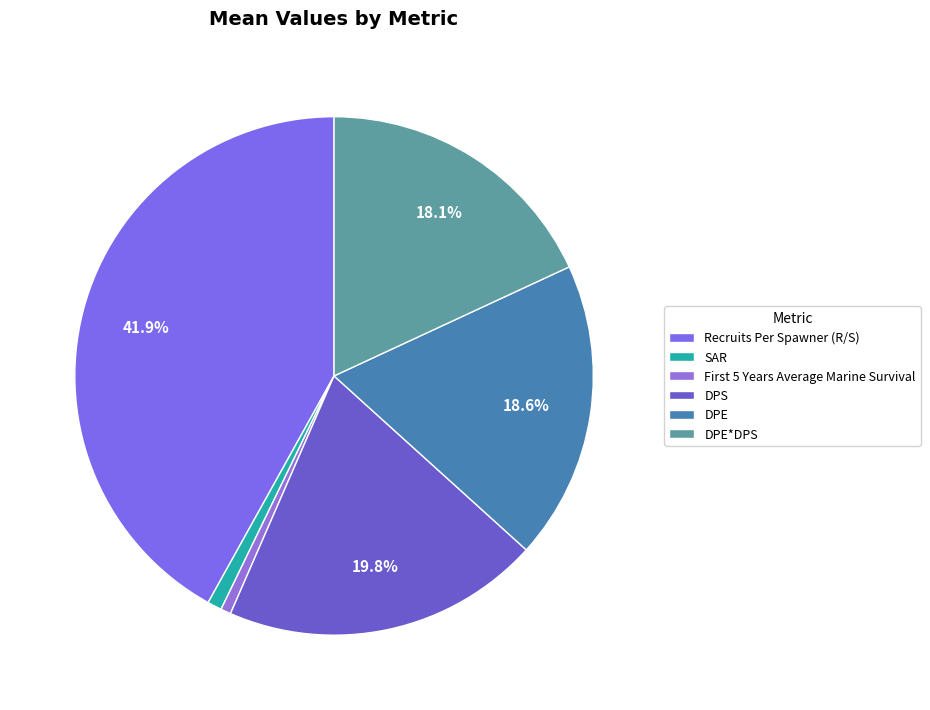

To the nearest percent, what percentage of the pie is Recruits Per Spawner (R/S)?

42%